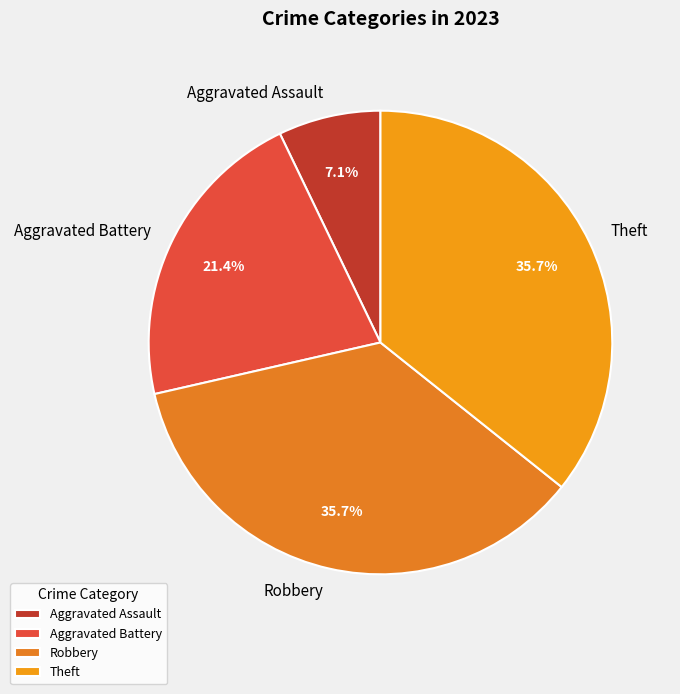

Which slice is the smallest?

Aggravated Assault